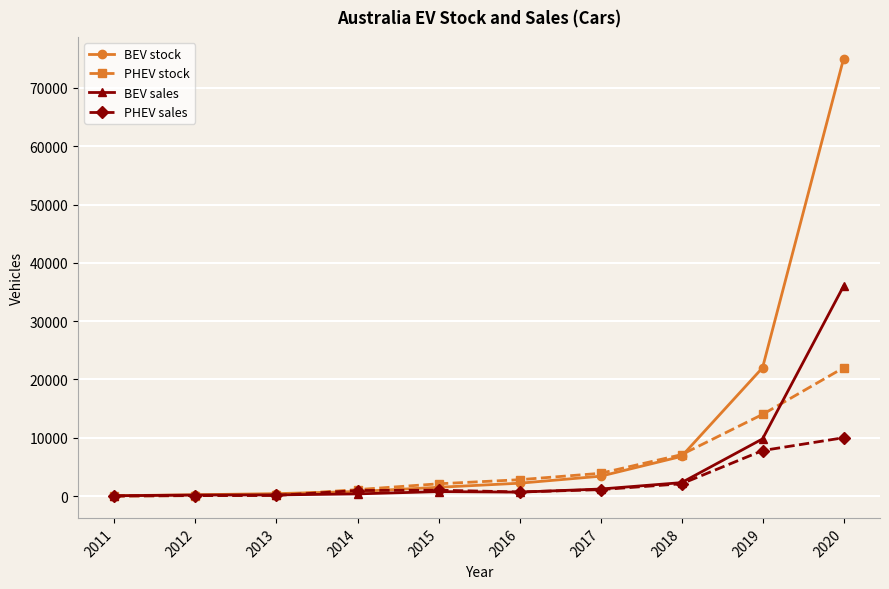

True or false: BEV stock has a value of 2200 at 2016.

True